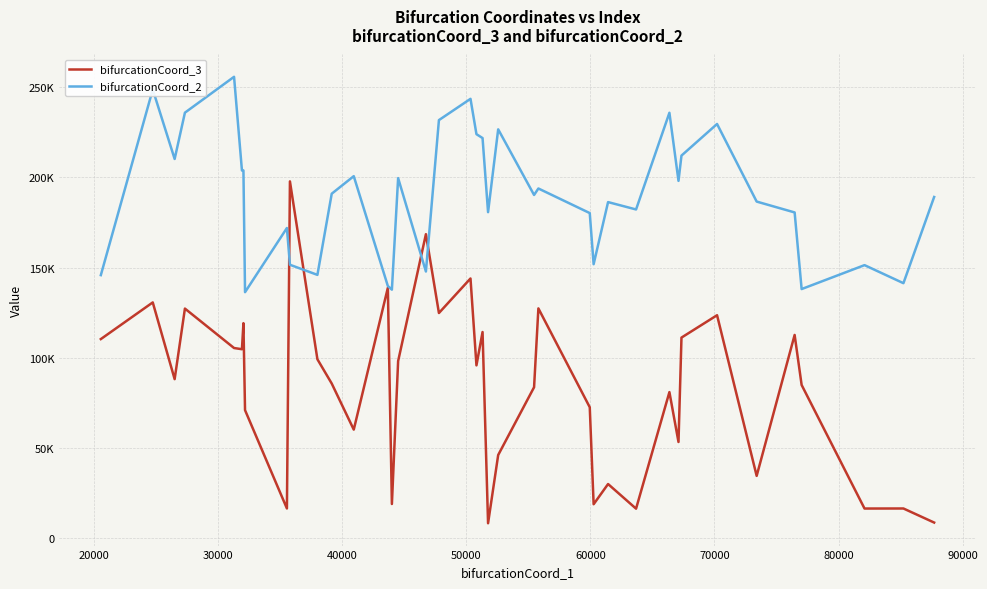

How many times do bifurcationCoord_2 and bifurcationCoord_3 cross each other?

4